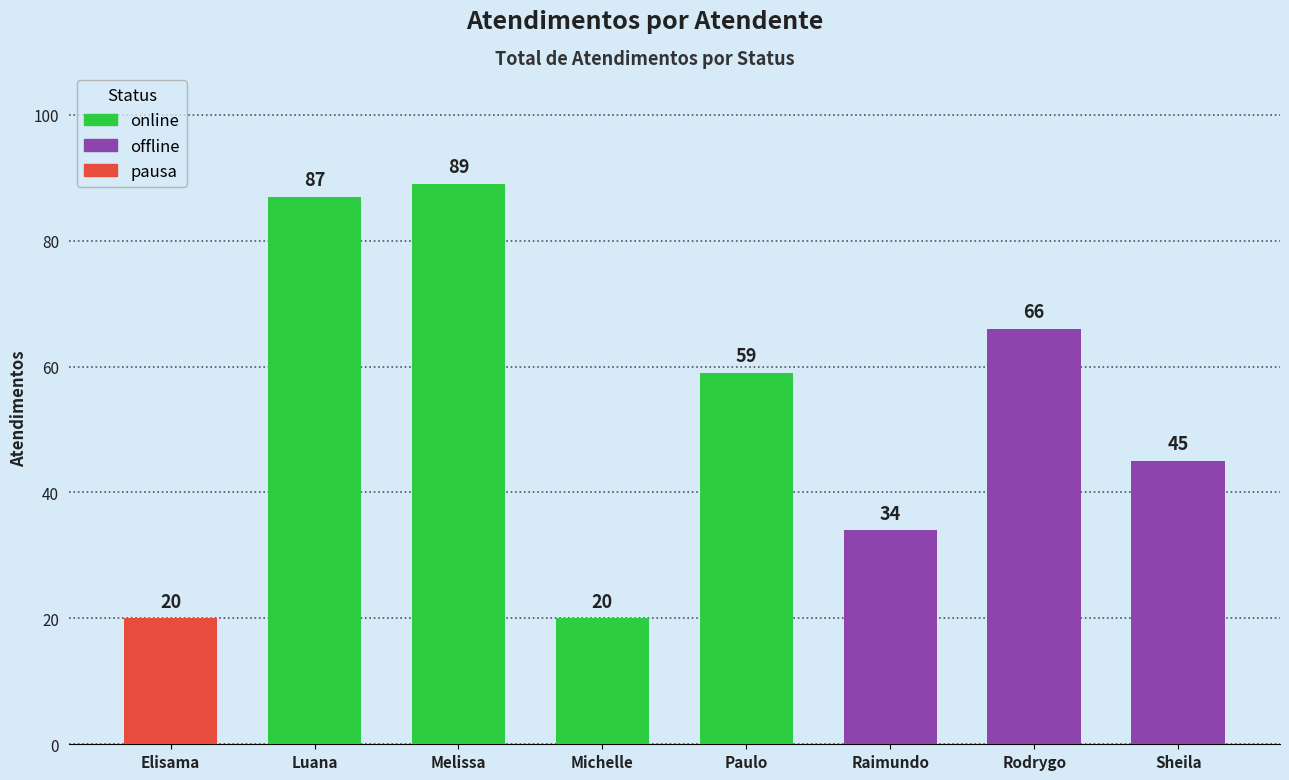

At which category does the chart reach its peak across all series?

Melissa